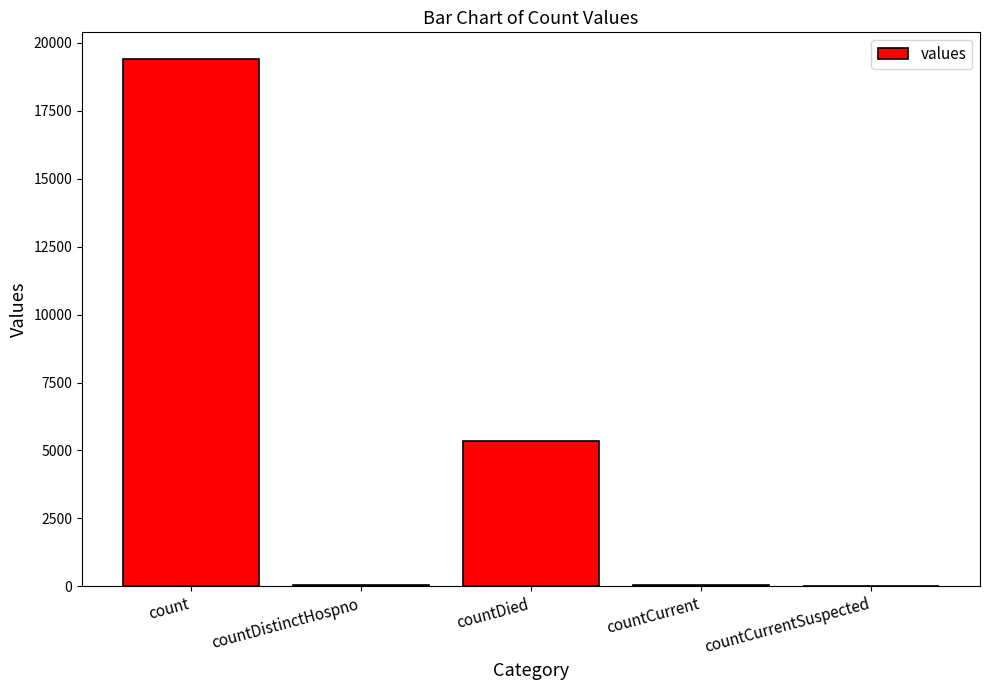

The chart shows a value of 30908 at count. True or false?

False